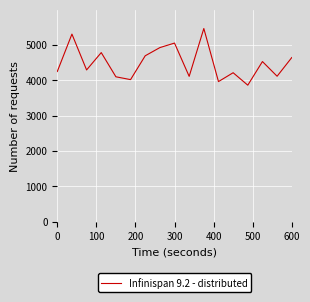

What is the difference between the maximum and minimum values?

1602.0